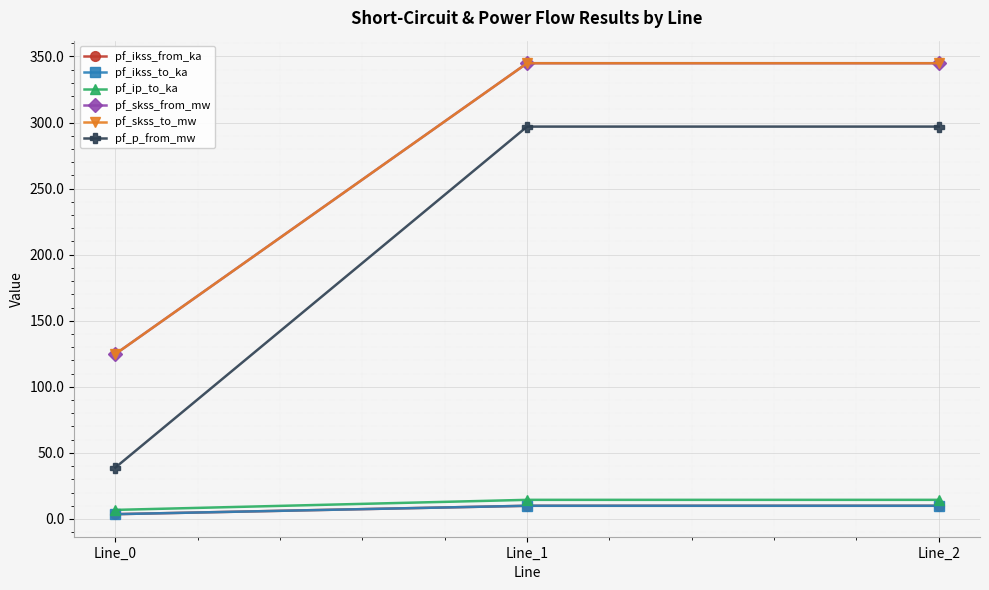

Is it true that pf_skss_to_mw equals 562.6 at Line_2?

False